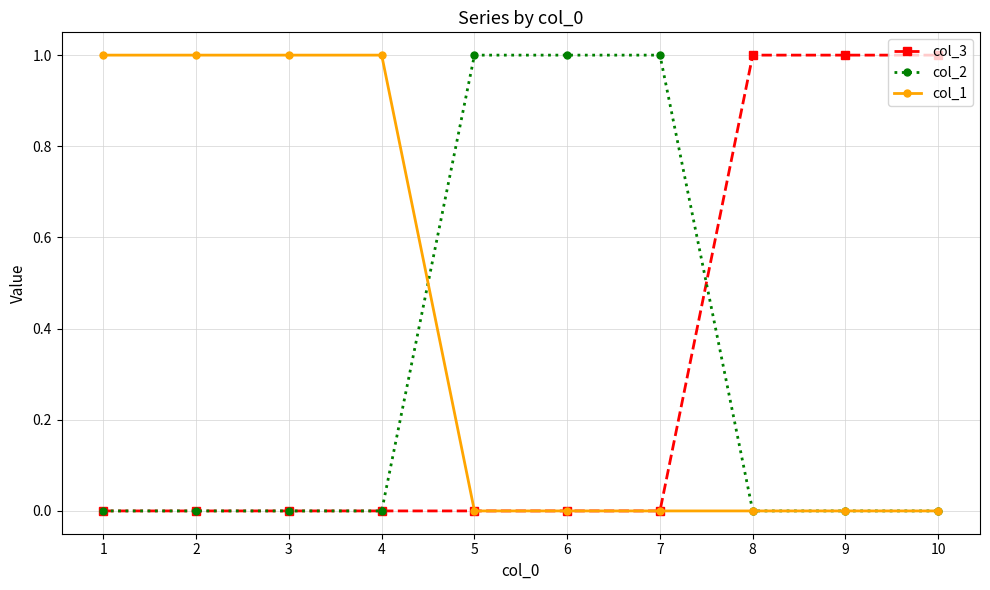

Does the chart have visible grid lines?

Yes